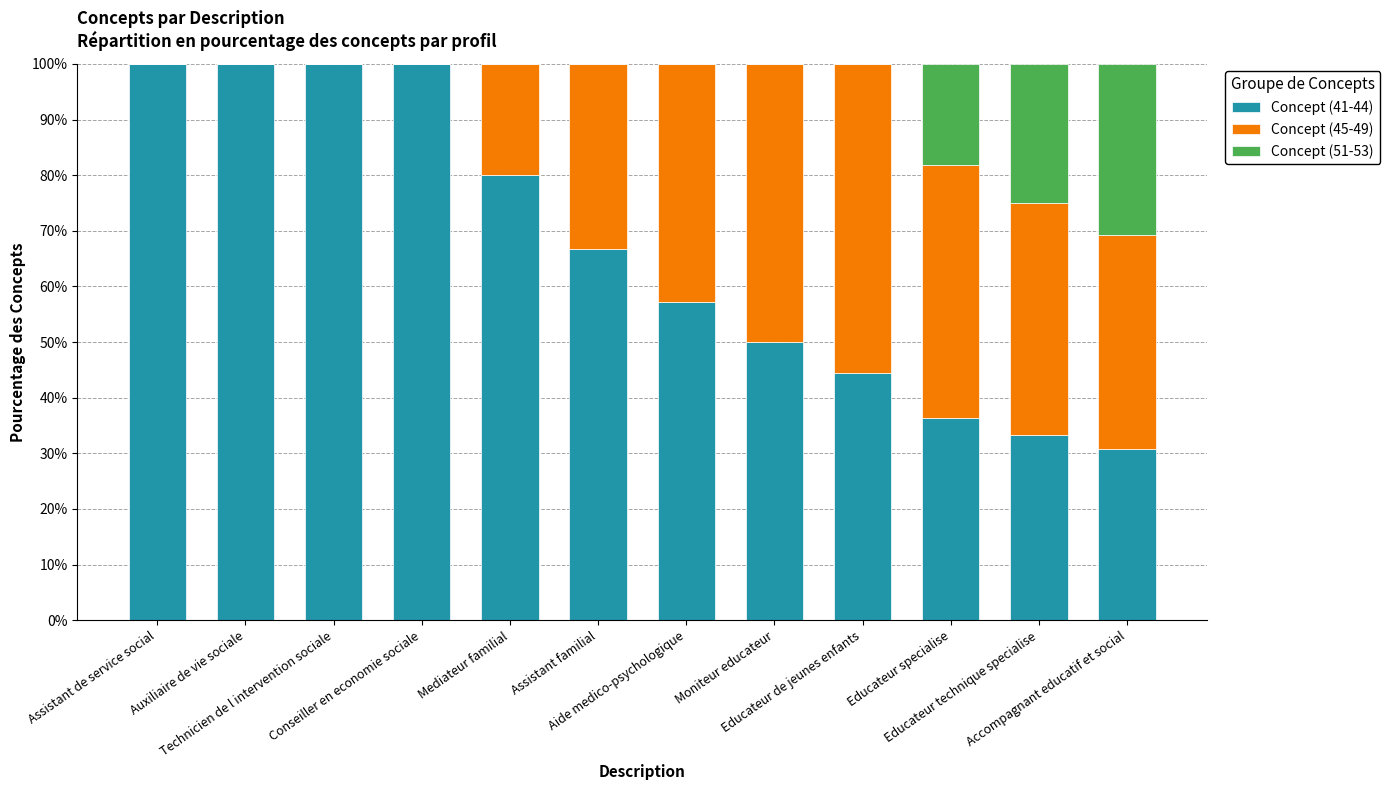

What is the total value across all series at Mediateur familial?

100.0